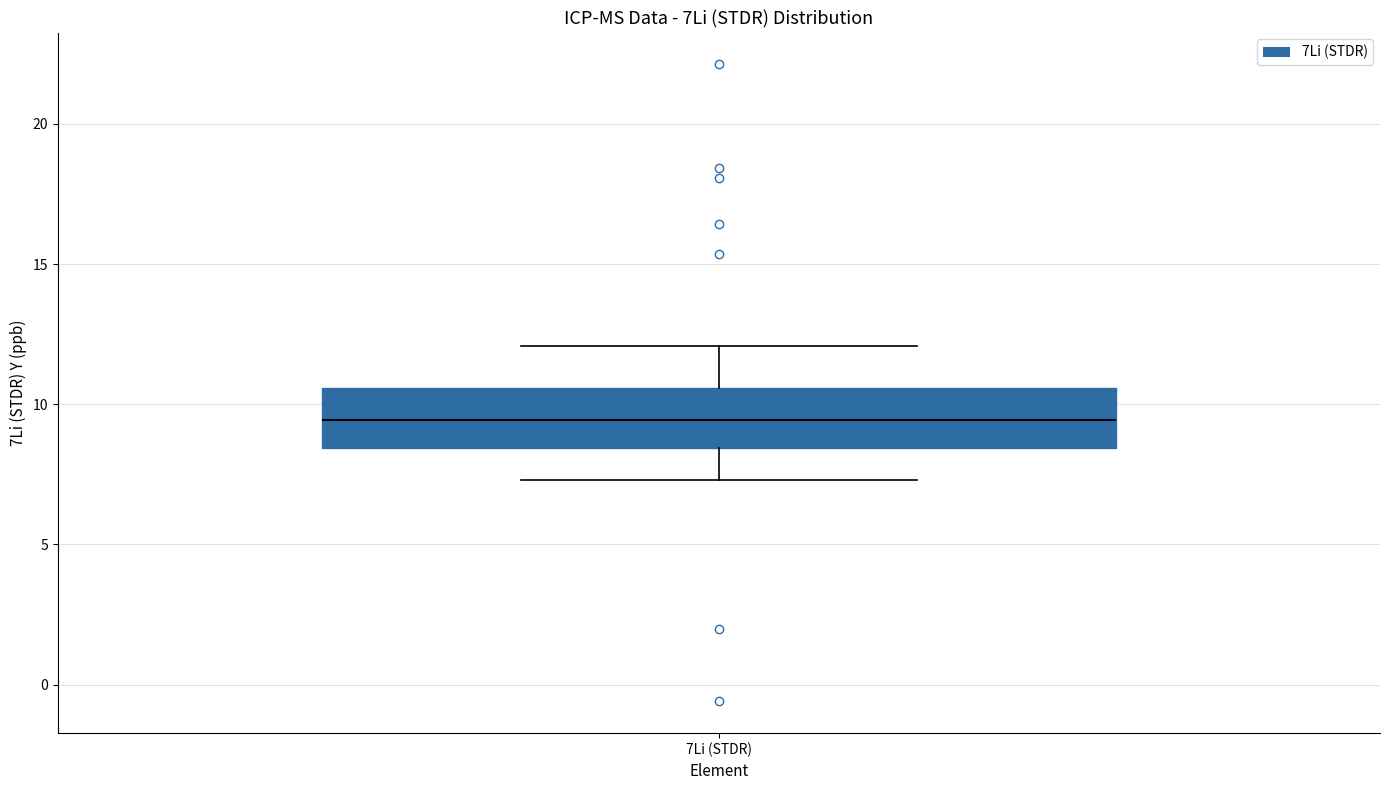

Where does the median line of the box for 7Li (STDR) sit on the y-axis? The values are not printed on the chart, so give them approximately, as read against the axis.

9.5